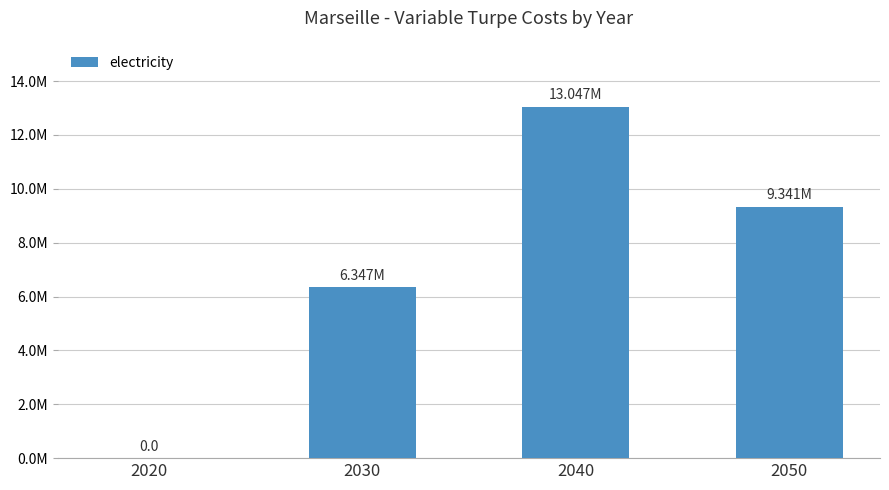

What is the difference between the values at 2030 and 2050?

2994342.2